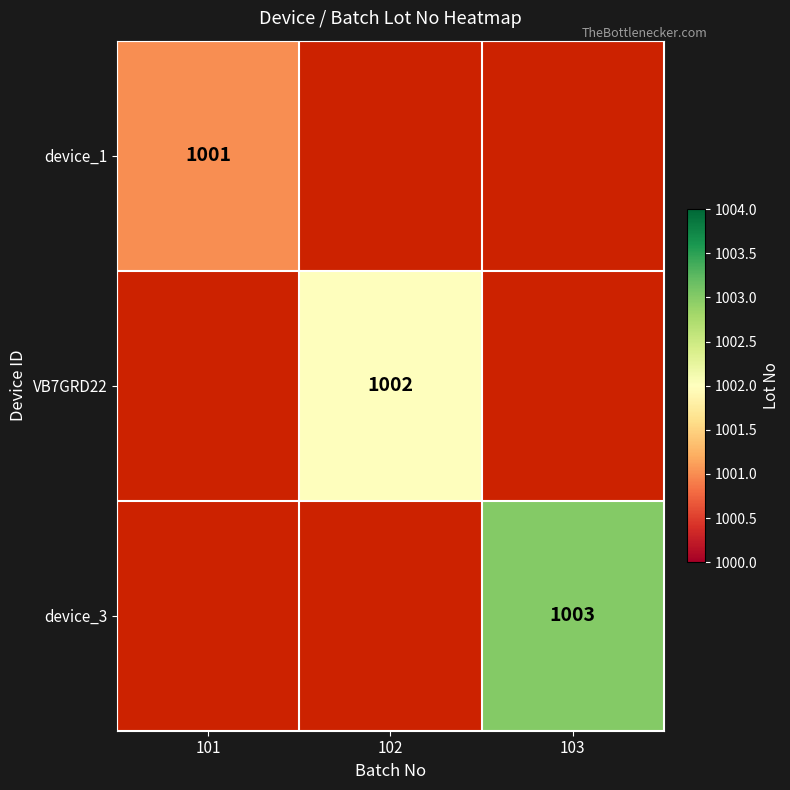

True or false: device_1 has a value of 1001 at 101.

True